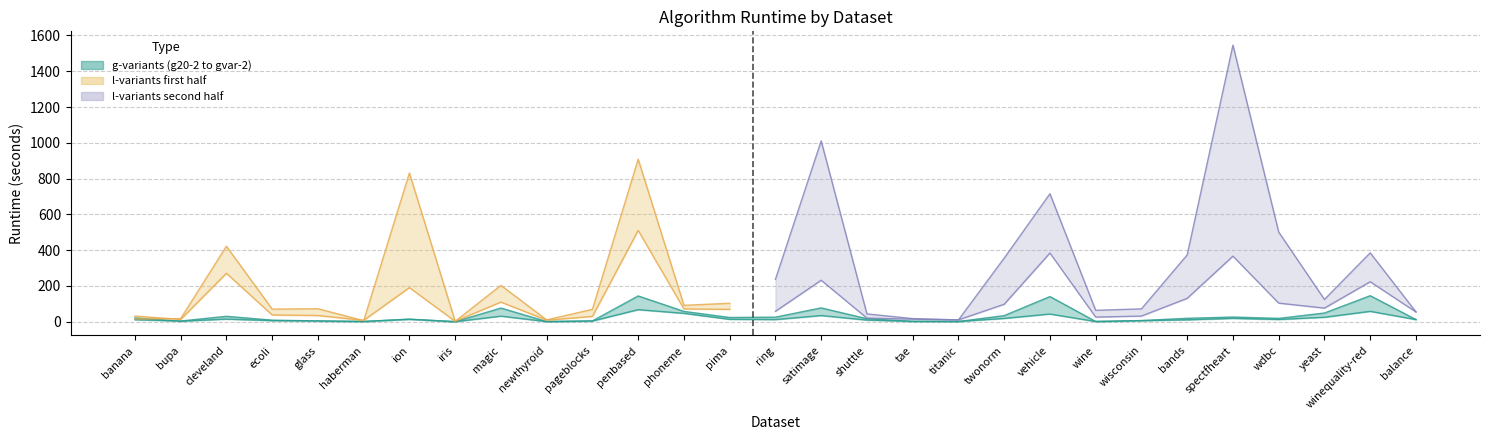

What position from the right is newthyroid?

20